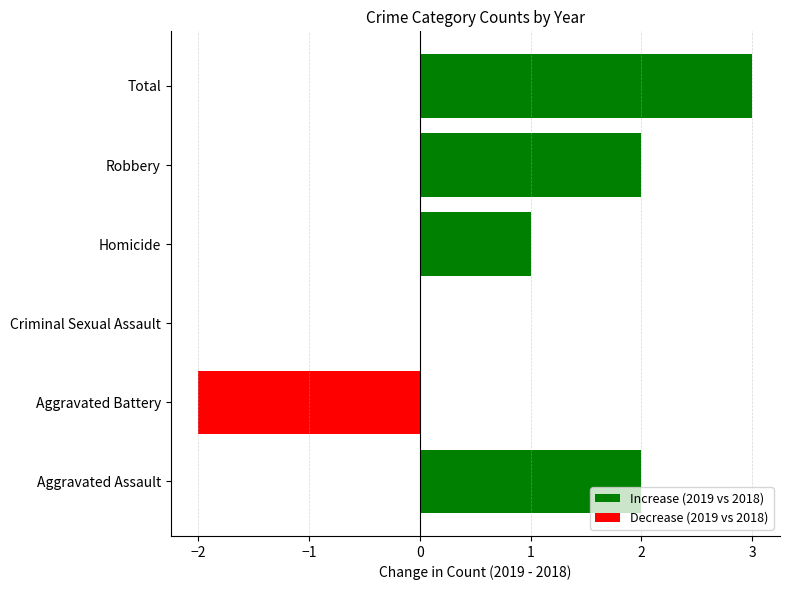

Rank the series by their maximum value, from highest to lowest.

Increase (2019 vs 2018), Decrease (2019 vs 2018)